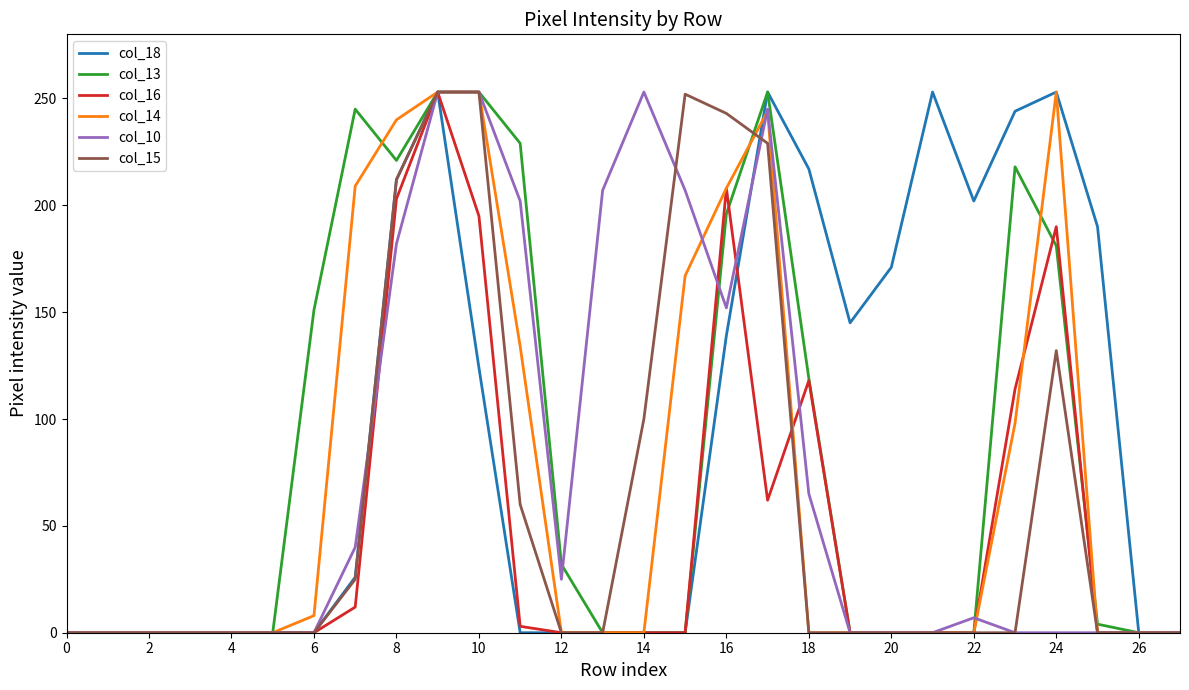

What is the greatest value displayed?

253